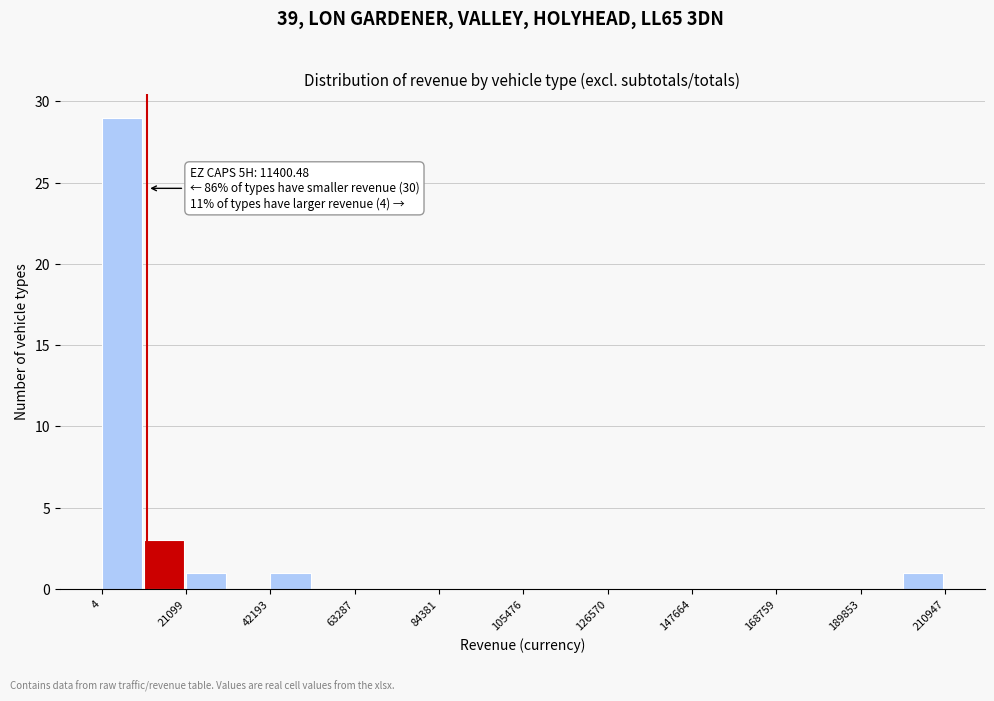

Read against the x-axis, roughly where is the centre of the tallest bar?

5000